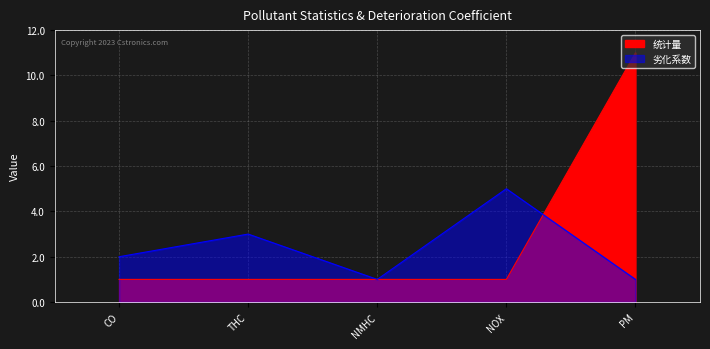

What position from the left is THC?

2